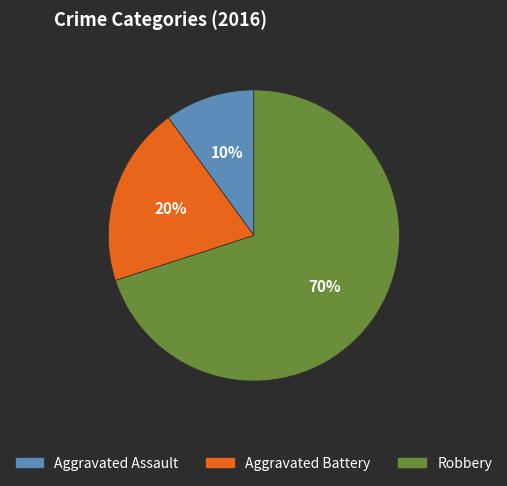

Which category has the smallest portion of the pie?

Aggravated Assault